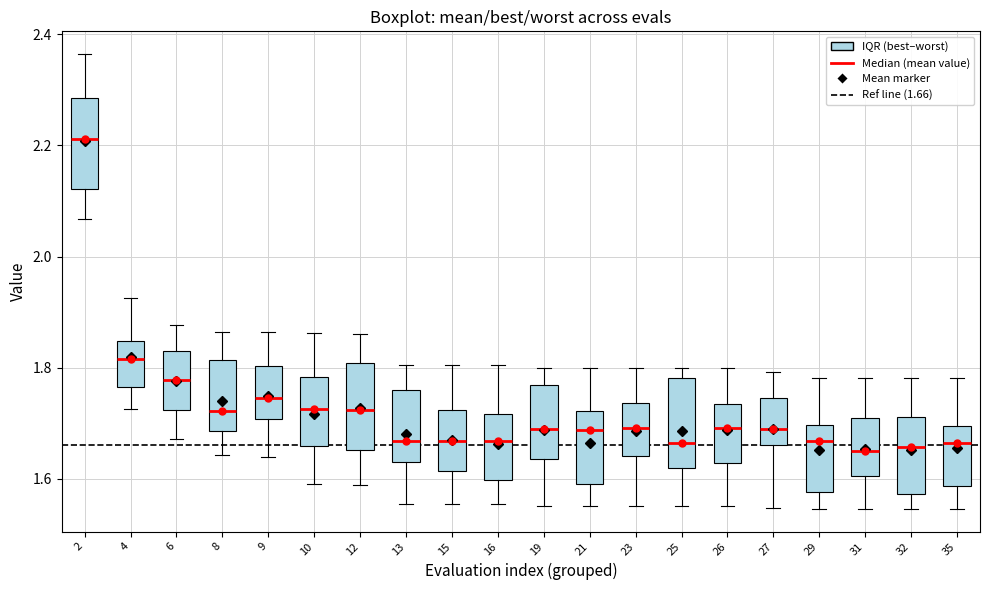

Where does the upper whisker of the box at x = 19 end on the y-axis? The values are not printed on the chart, so give them approximately, as read against the axis.

1.80